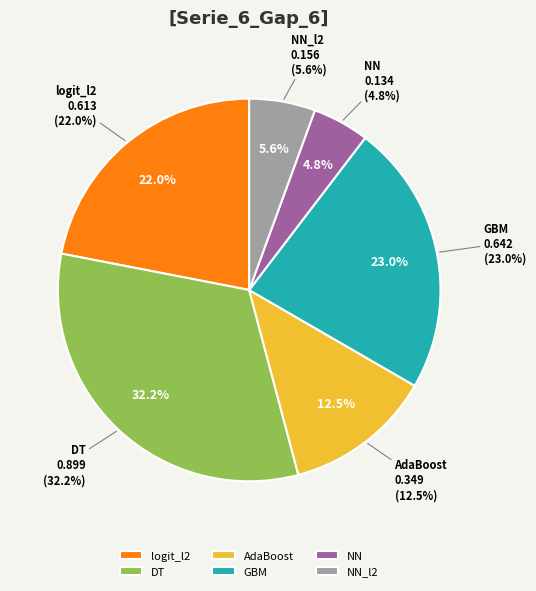

Do AdaBoost and NN together represent more than half of the pie?

No